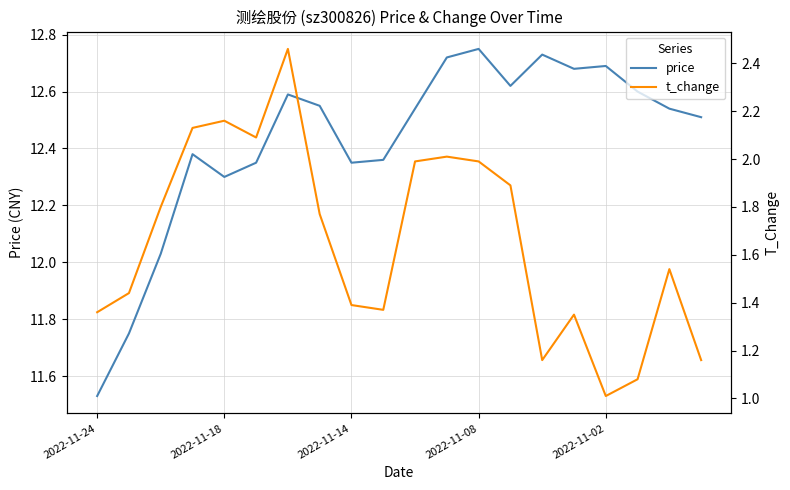

The price series shows 7.4 at 14. True or false?

False